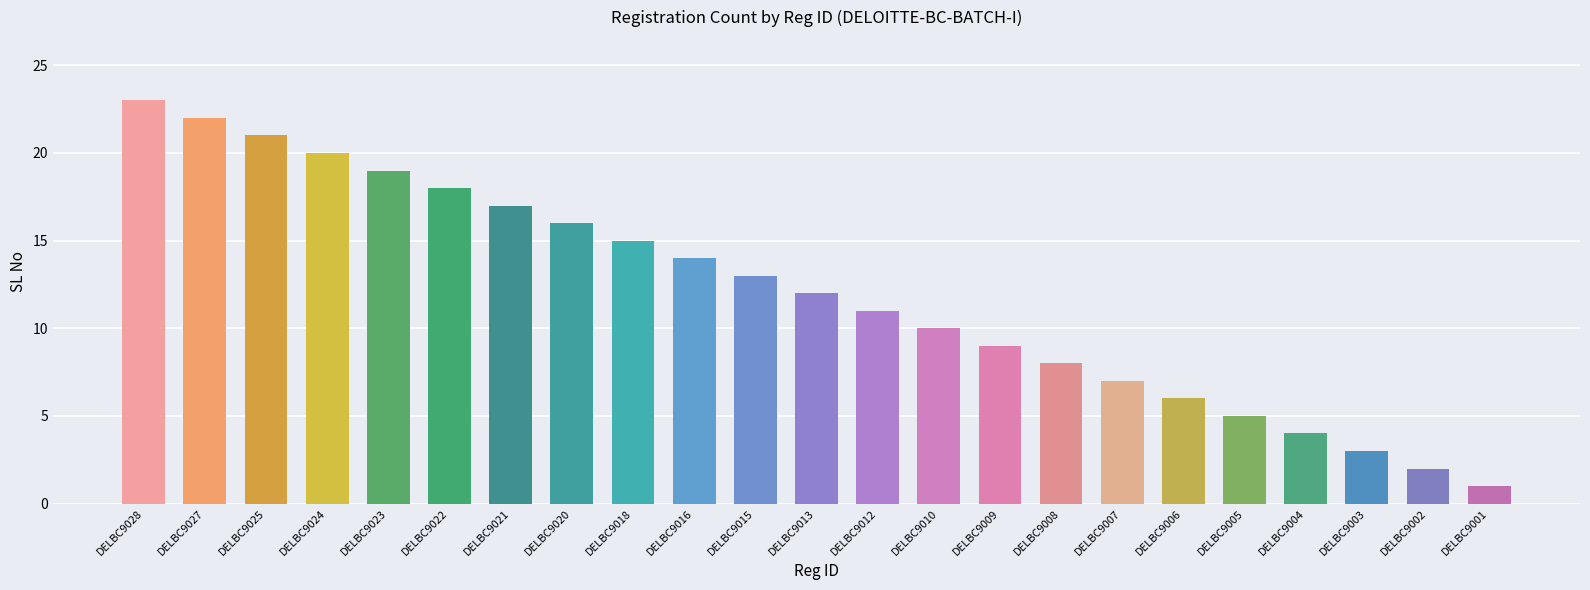

Does the chart contain any negative values?

No